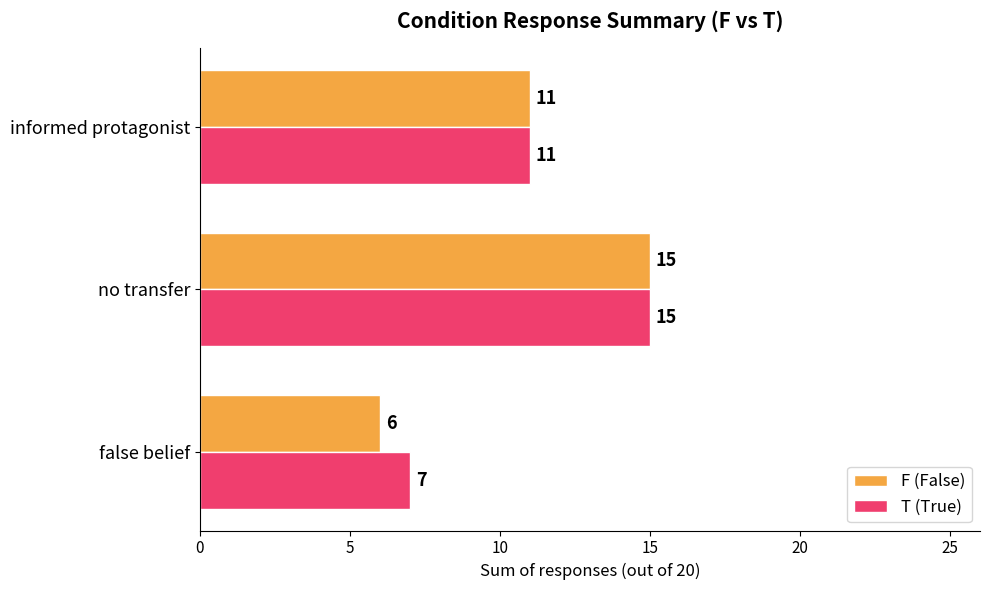

What are all the series names shown in the legend?

F (False), T (True)